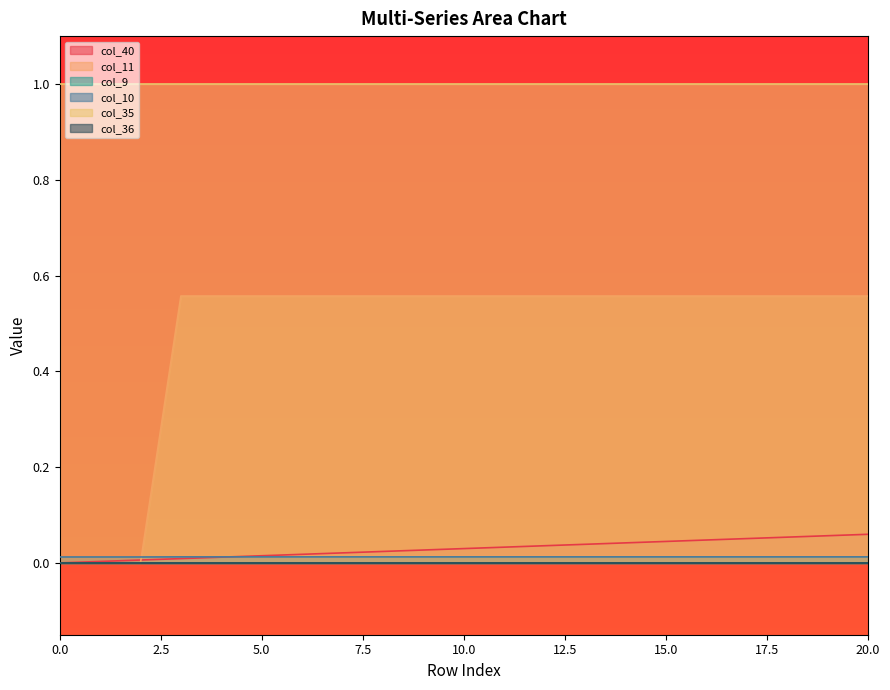

Does the chart display data point markers on the line(s)?

No